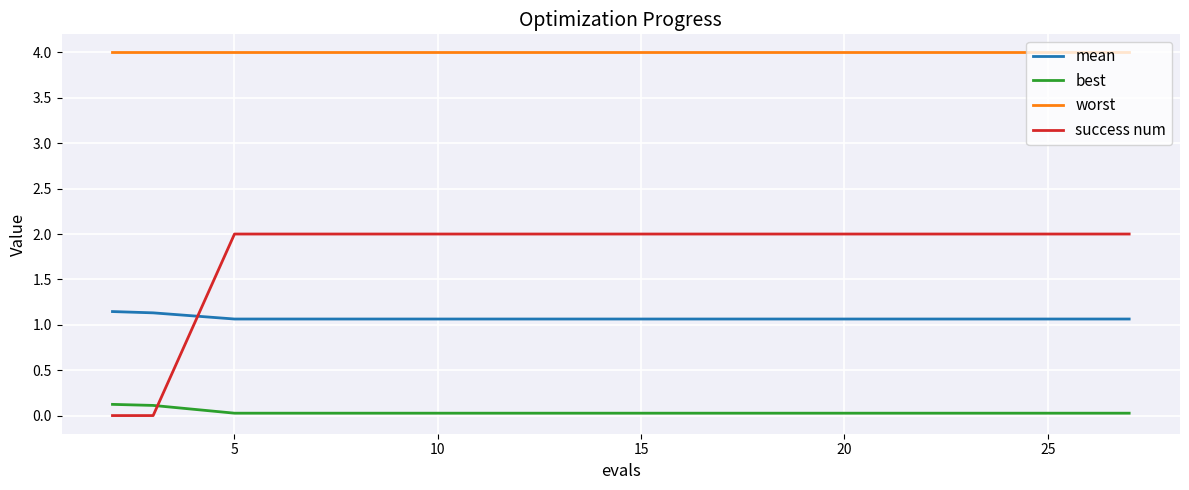

List the series in order of their peak value, lowest first.

best, mean, success num, worst